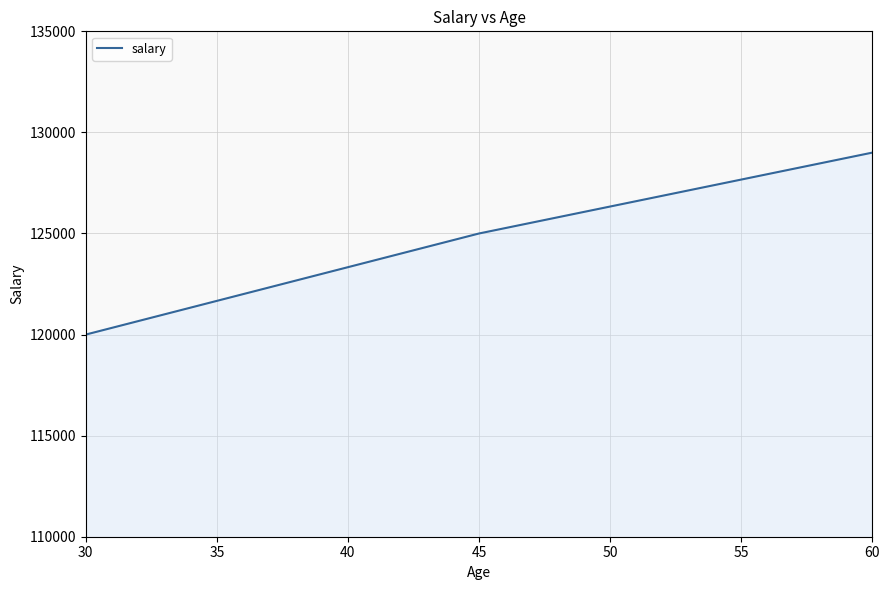

At which label is the value closest to 124500?

45